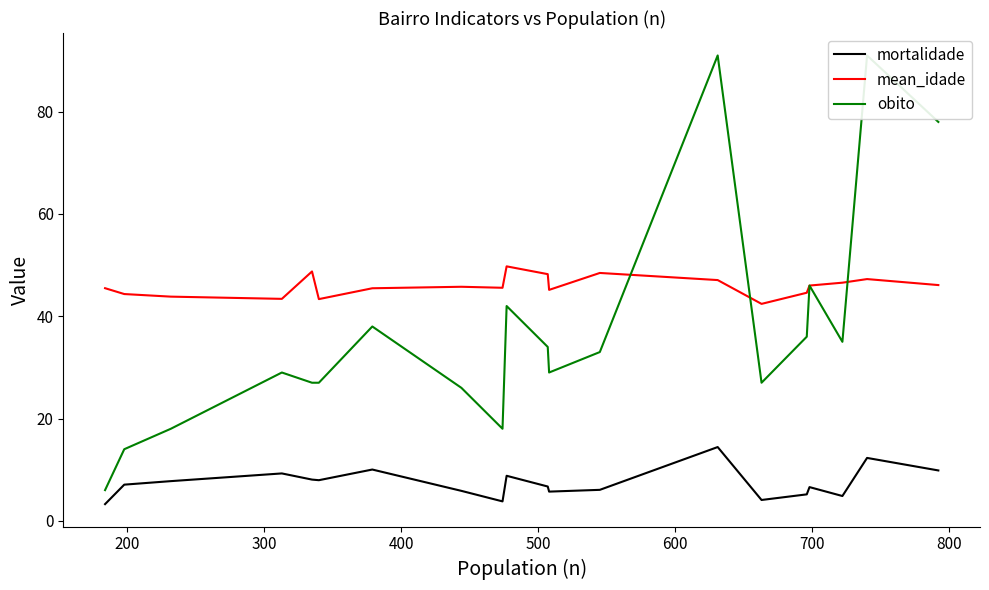

Reading left to right, transcribe all the data shown in this chart.

mortalidade: 3.3	7.1	7.8	9.3	8.1	7.9	10.0	5.9	3.8	8.8	6.7	5.7	6.1	14.4	4.1	5.2	6.6	4.8	12.3	9.8
mean_idade: 45.5	44.3	43.8	43.4	48.8	43.4	45.5	45.8	45.6	49.8	48.2	45.2	48.5	47.1	42.4	44.6	46.0	46.6	47.3	46.1
obito: 6.0	14.0	18.0	29.0	27.0	27.0	38.0	26.0	18.0	42.0	34.0	29.0	33.0	91.0	27.0	36.0	46.0	35.0	91.0	78.0